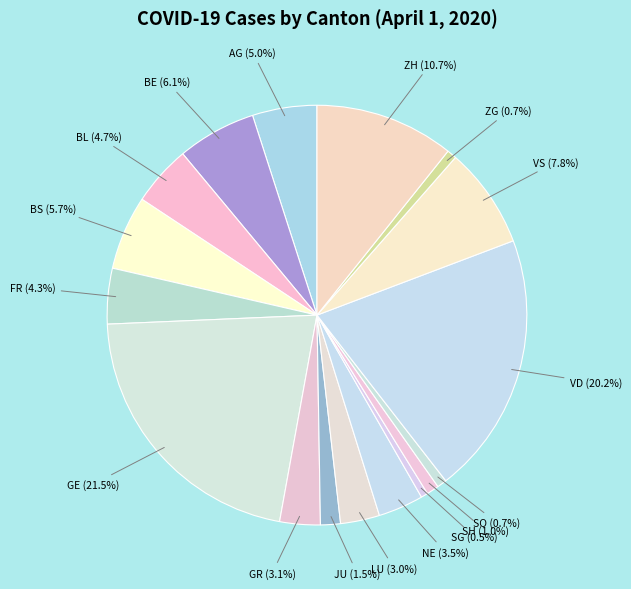

To the nearest percent, what is the average slice percentage?

6%